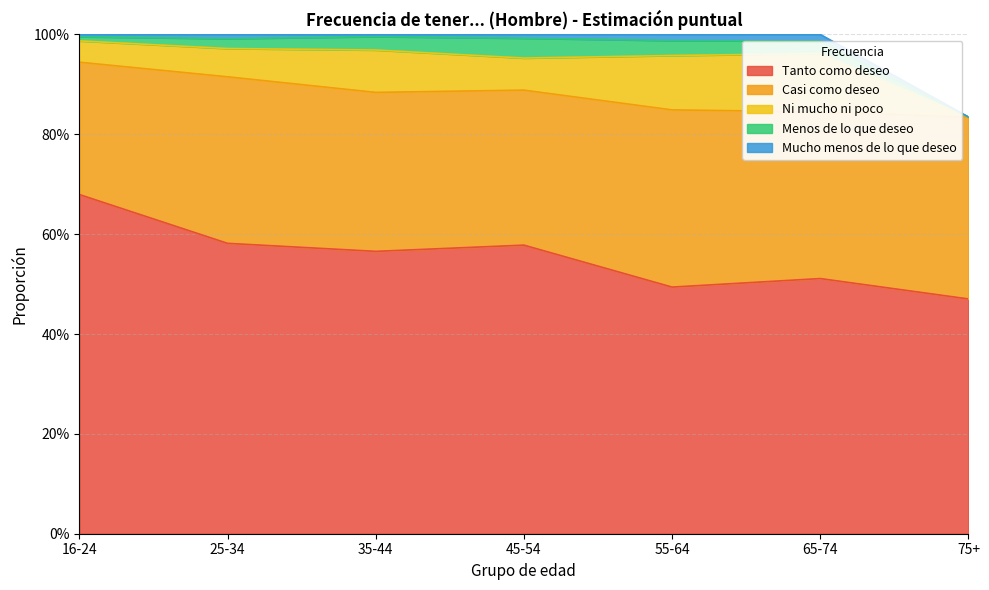

Where is the first local maximum for Tanto como deseo?

45-54